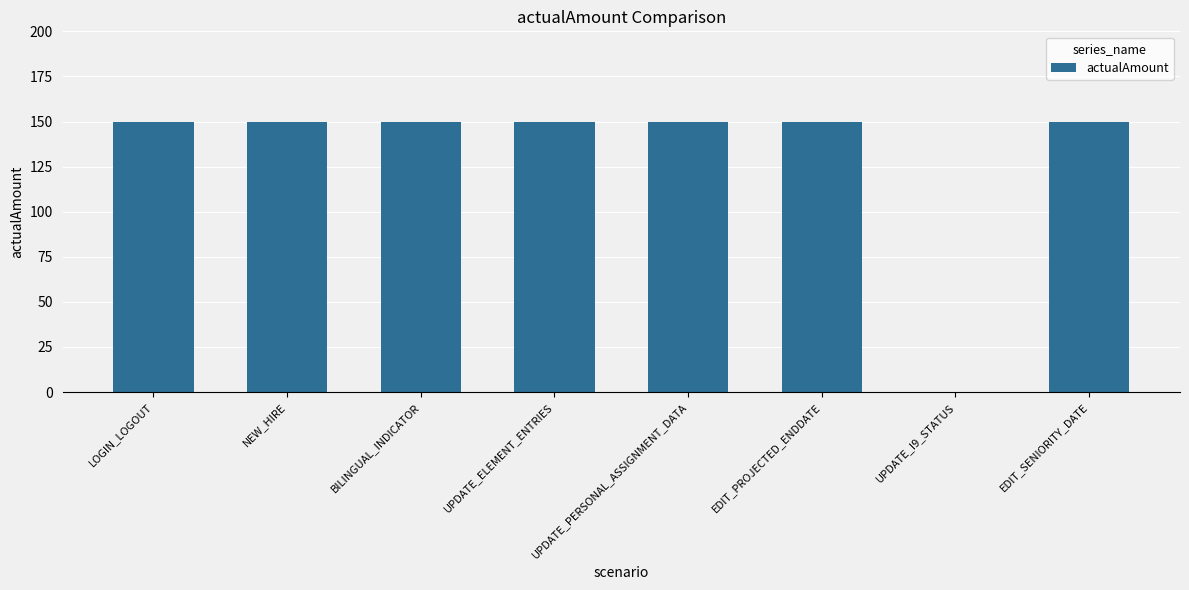

How many data points does each series have?

8